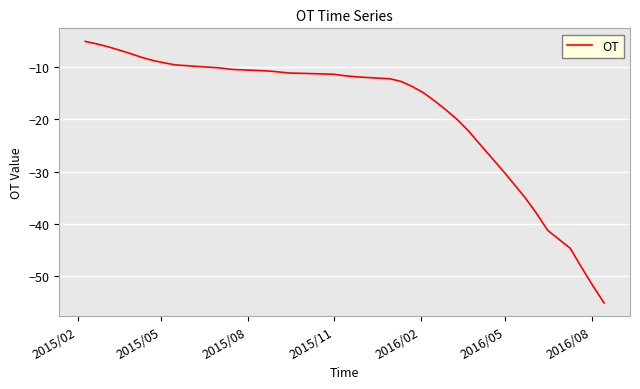

What is the difference between the maximum and minimum values?

50.0